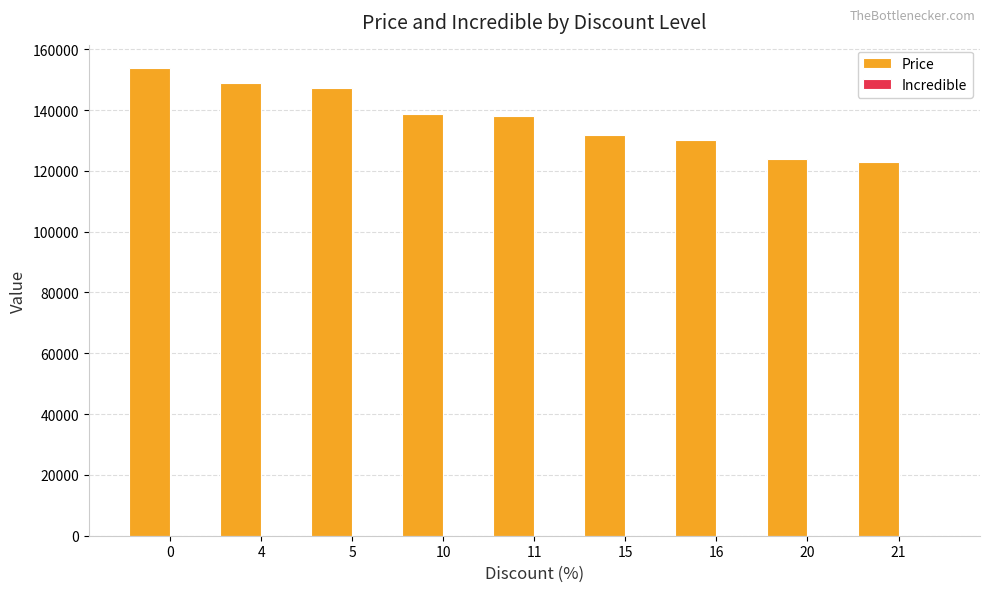

Between 15 and 21, which is larger?

15